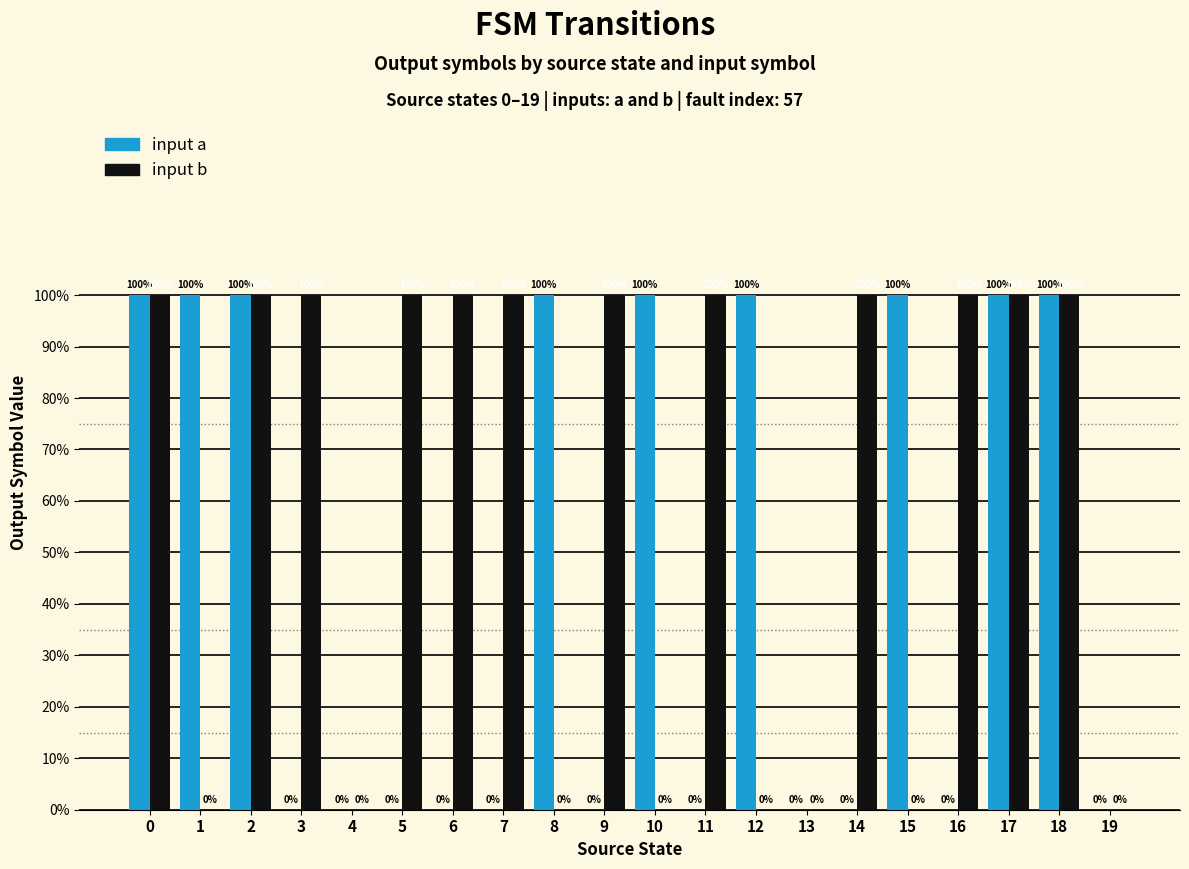

Between 17 and 19, which series saw the biggest shift?

input a